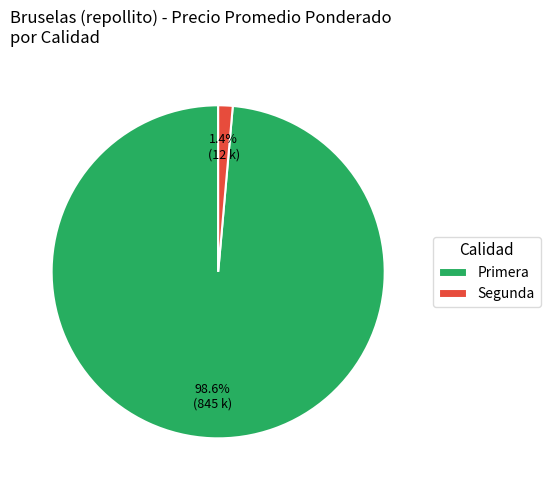

Which category has the smallest portion of the pie?

Segunda